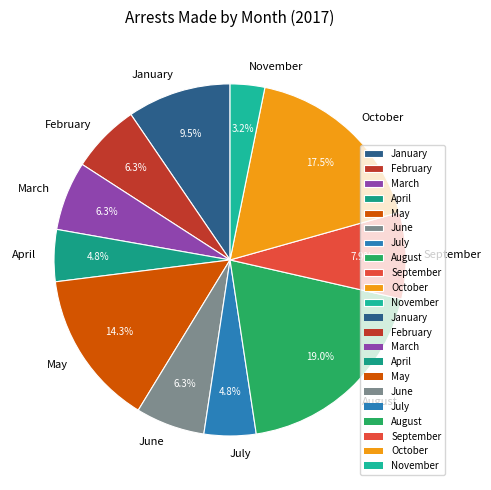

What percentage do June and July together represent?

11.1%